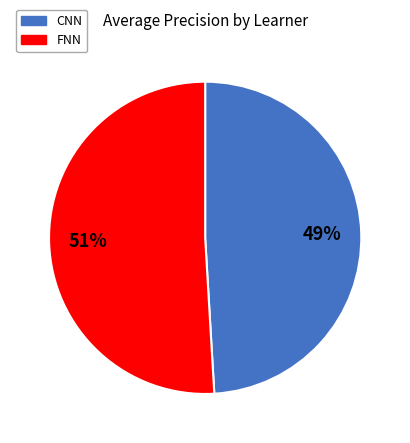

The CNN slice represents 49% of the pie. True or false?

True